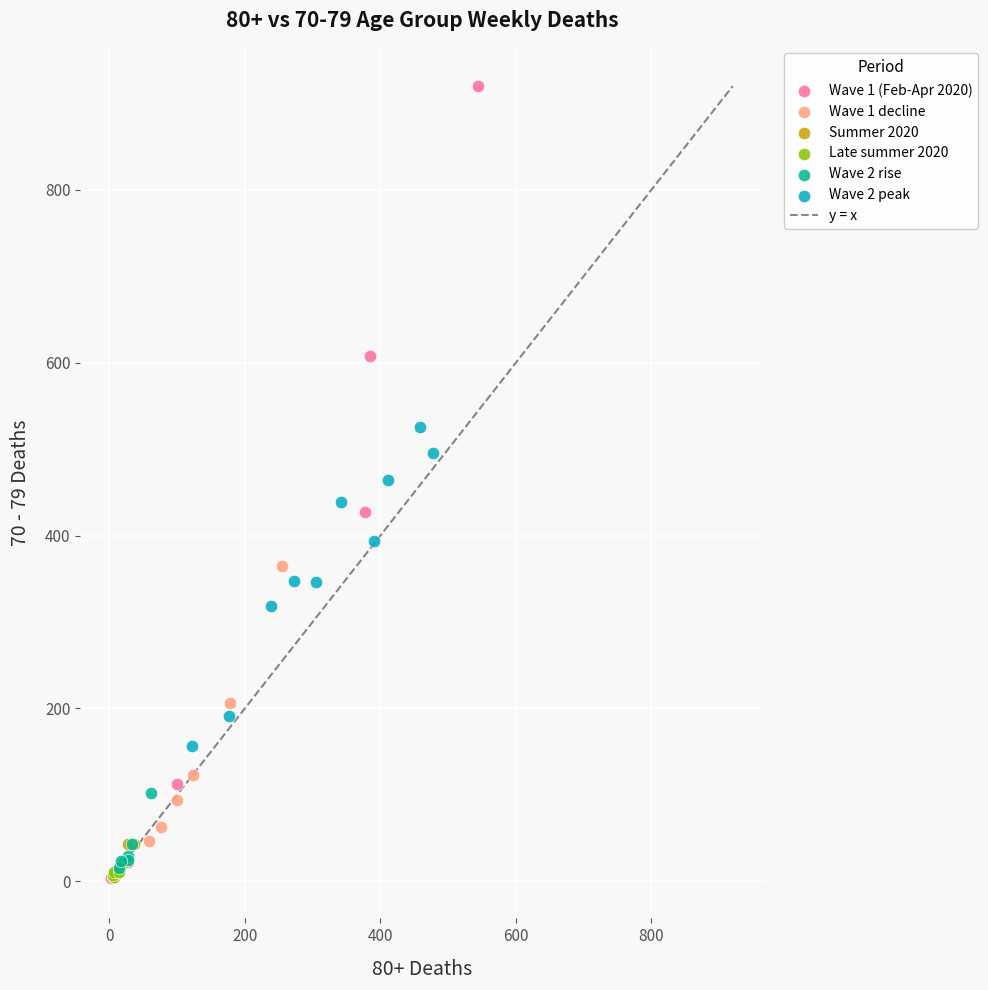

Which series contains the highest Y value?

Wave 1 (Feb-Apr 2020)